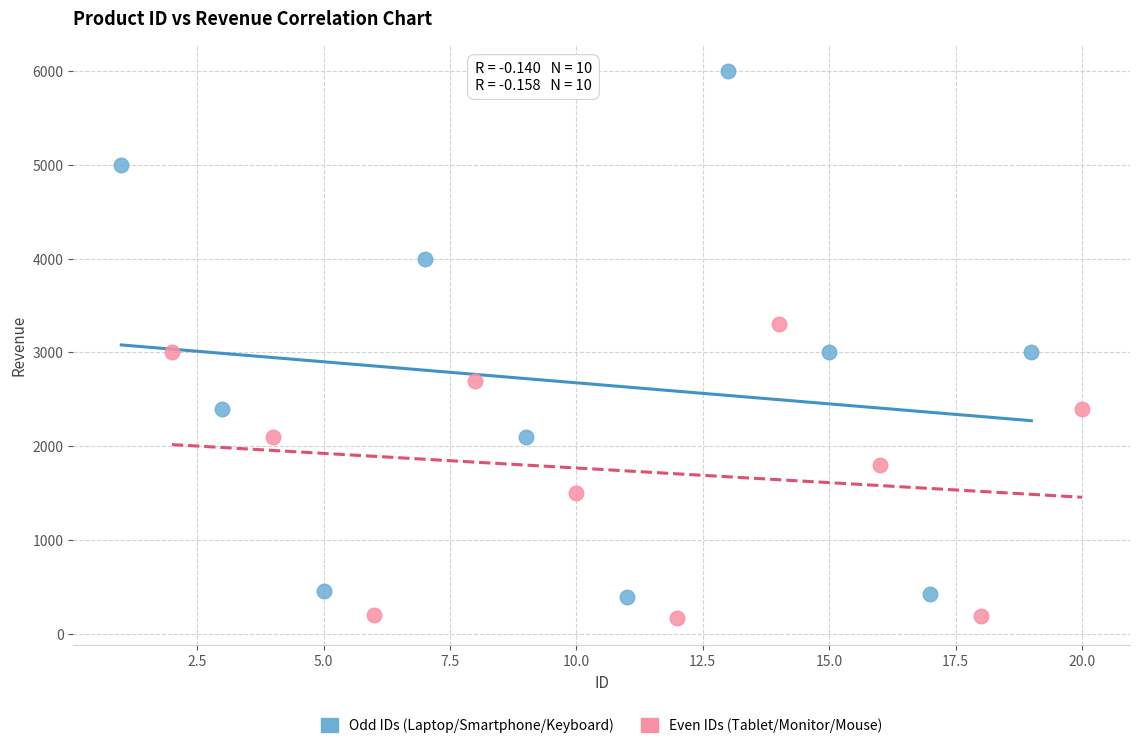

Which series contains the lowest Y value?

Even IDs (Tablet/Monitor/Mouse)